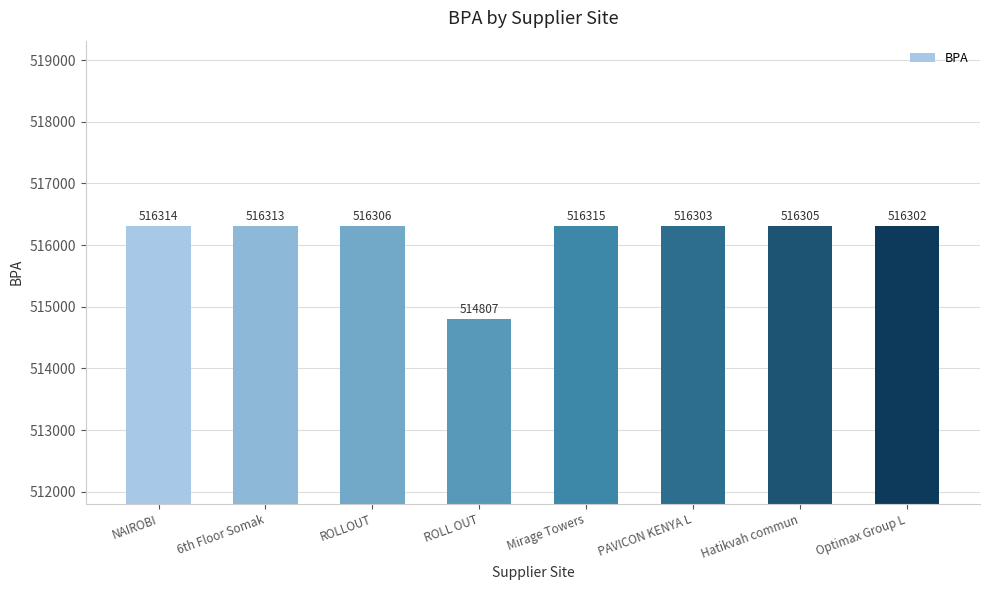

What is the greatest value displayed?

516315